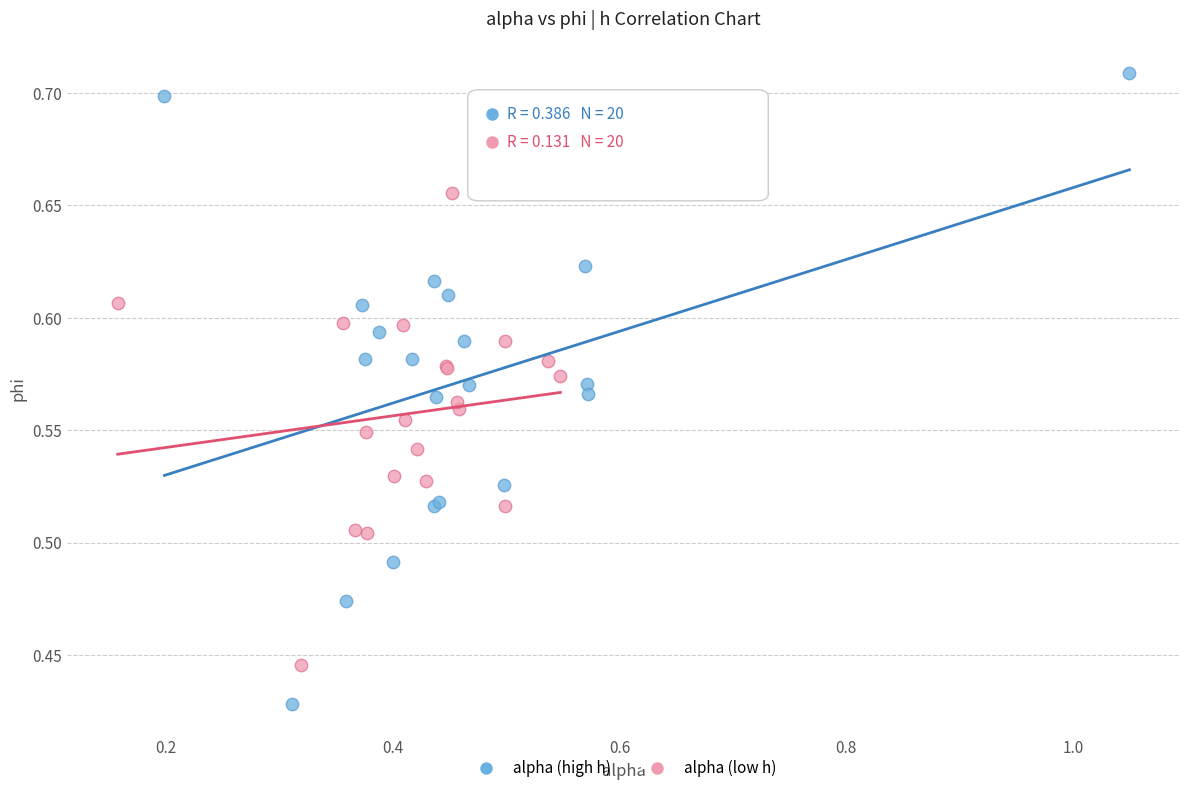

Which series reaches the maximum Y coordinate?

alpha (high h)